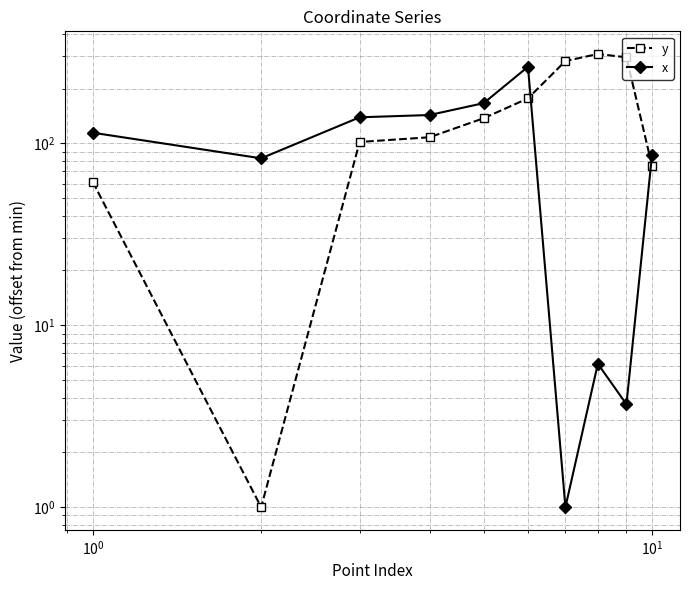

What is the average value of the y series?

155.1